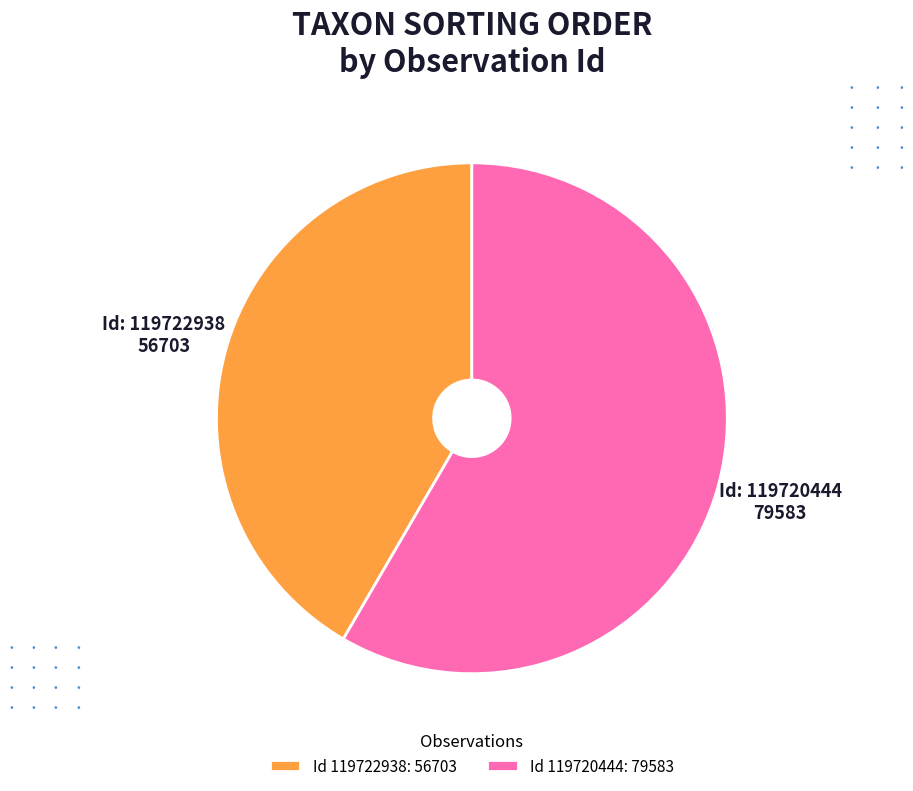

Rank the categories by value from highest to lowest.

Id 119720444: 79583, Id 119722938: 56703